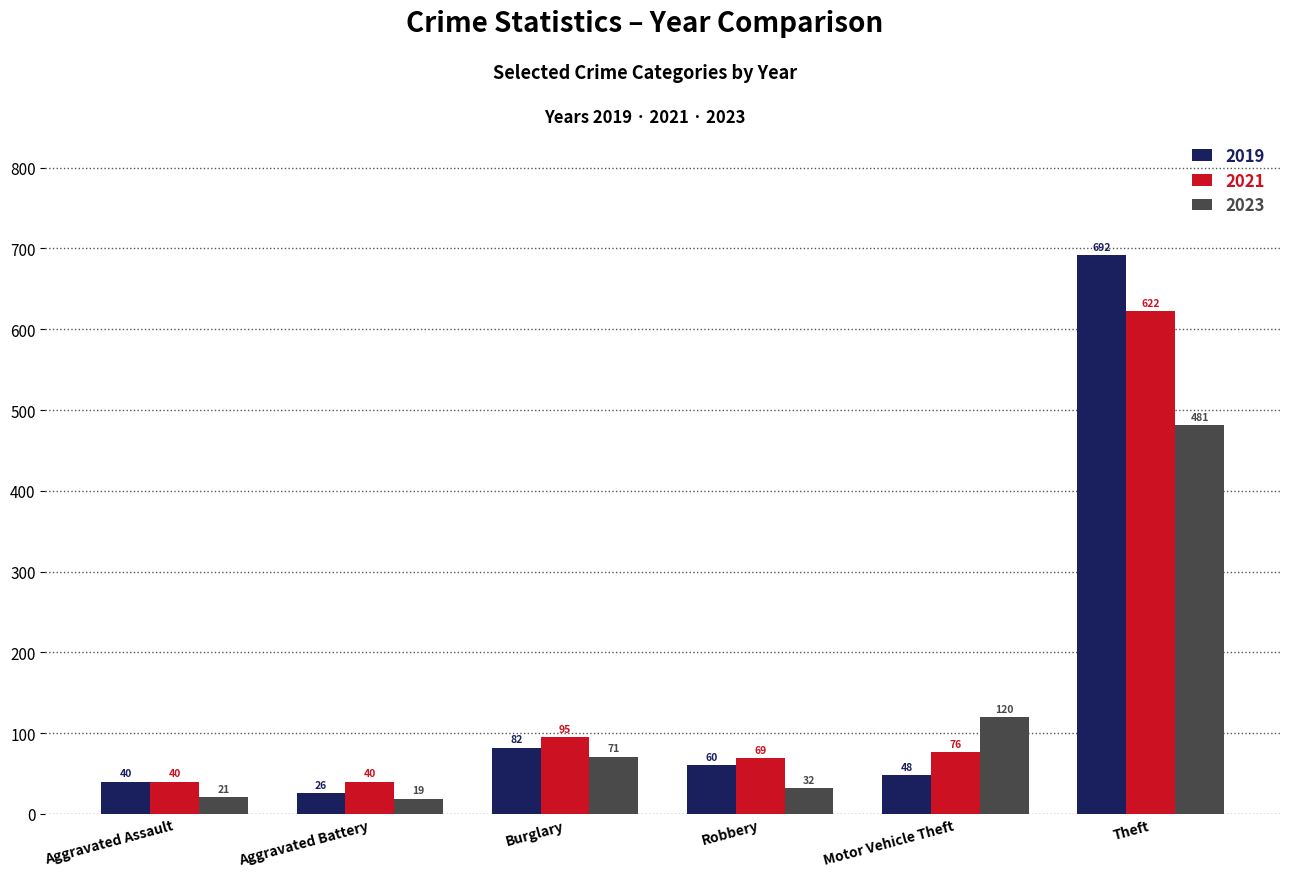

What is the difference between the highest and lowest values at Aggravated Assault?

19